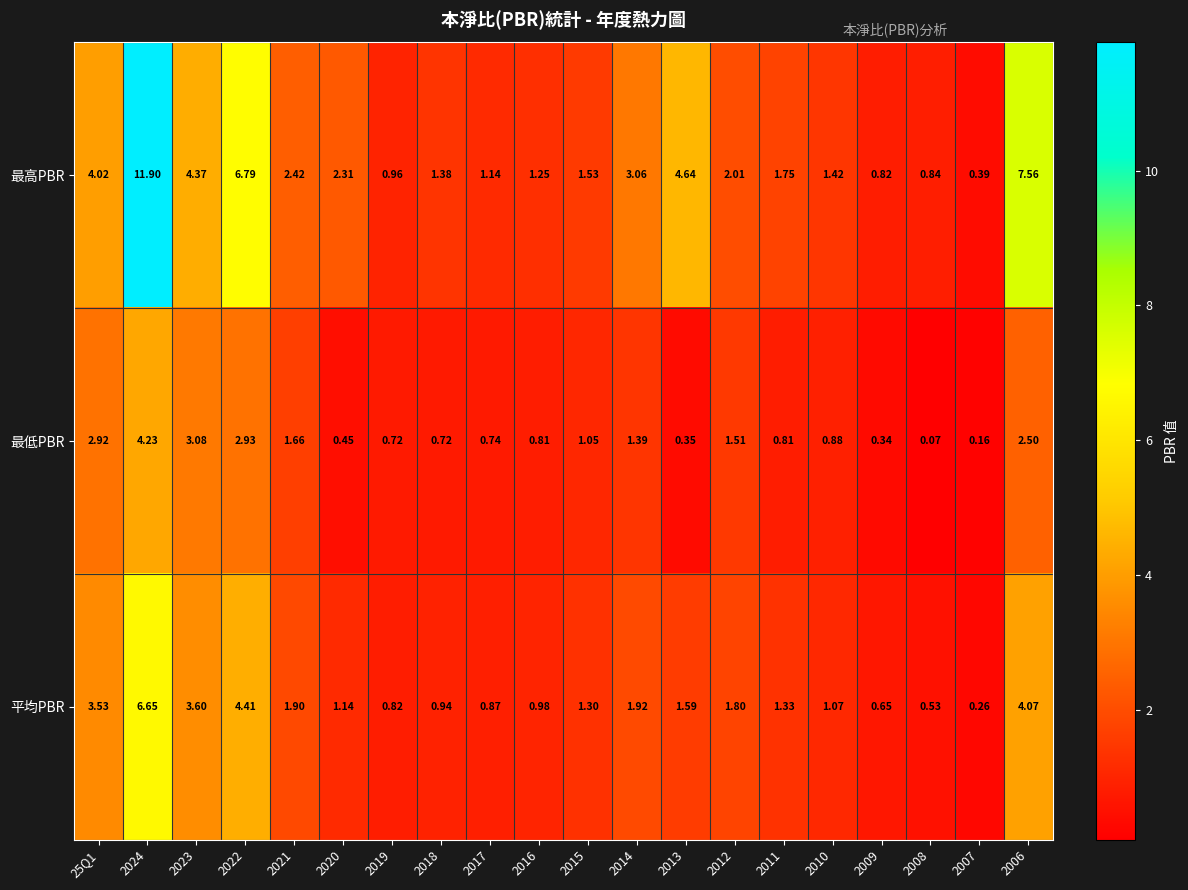

Which series changed the most between 2022 and 2014?

最高PBR